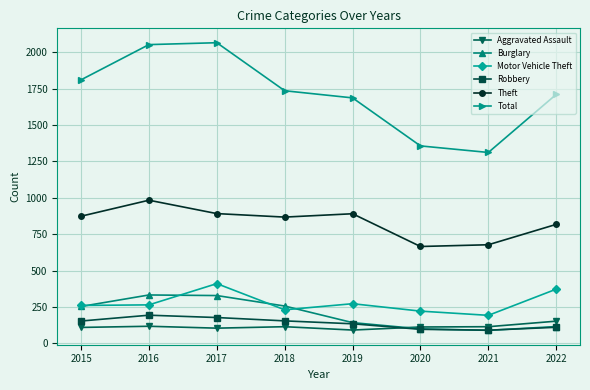

Does the chart have visible grid lines?

Yes